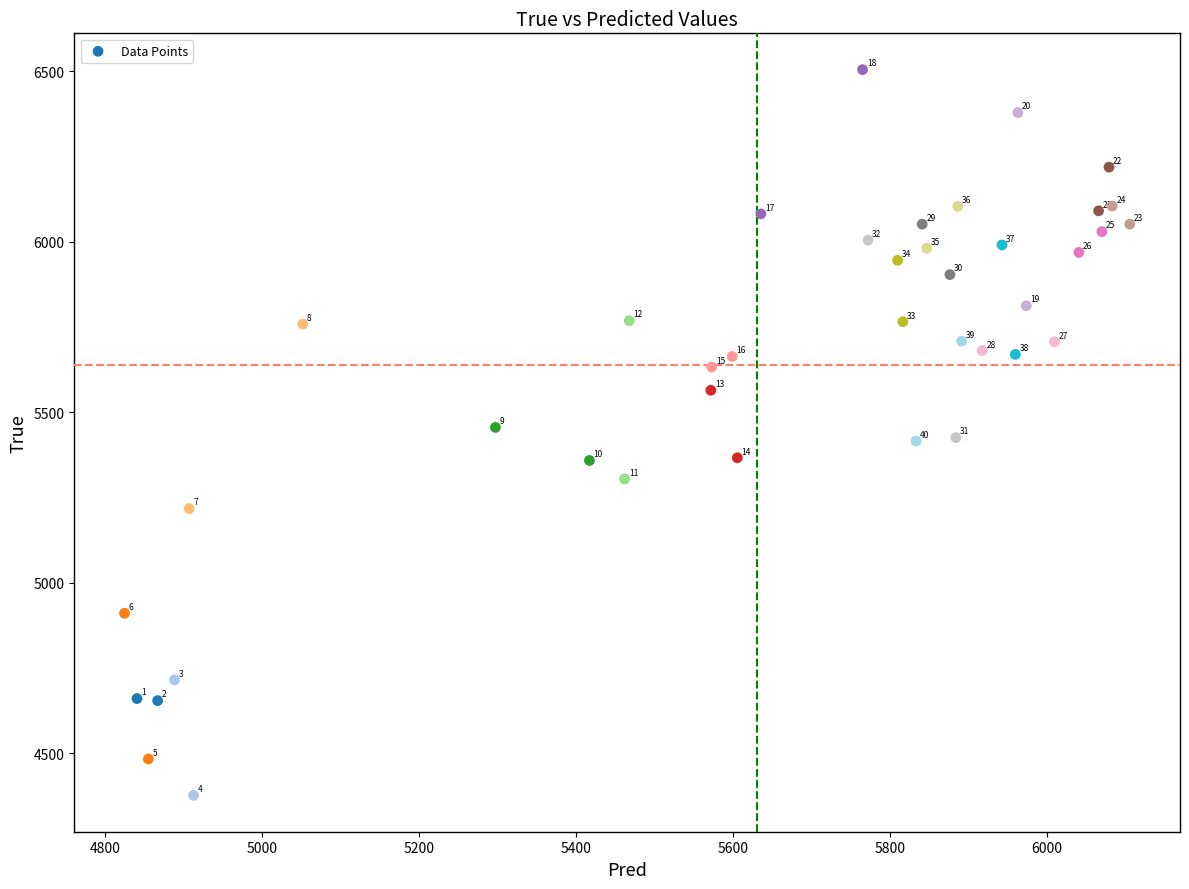

What is the range of Y values (max minus min)?

2128